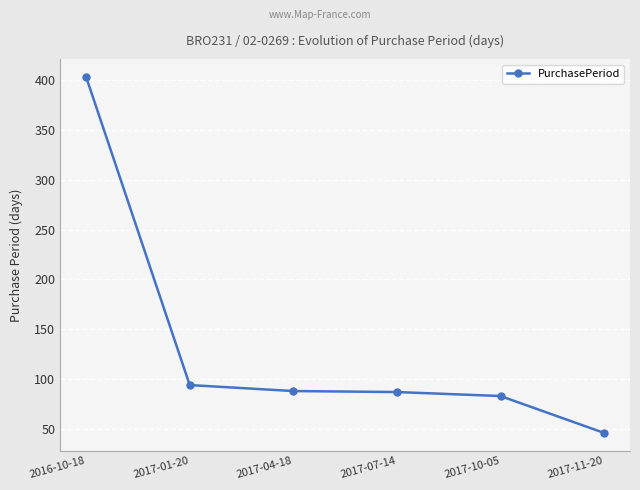

The value at 2017-07-14 is 126. True or false?

False